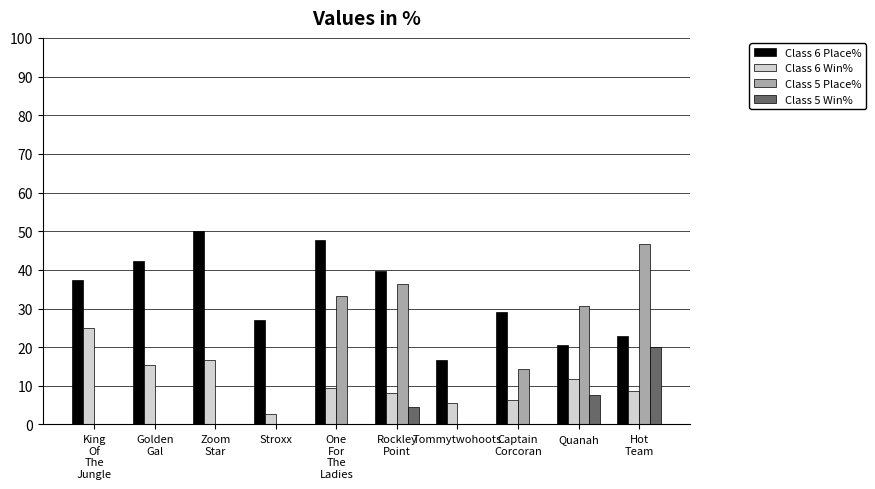

What is the average value of the Class 6 Win% series?

11.0